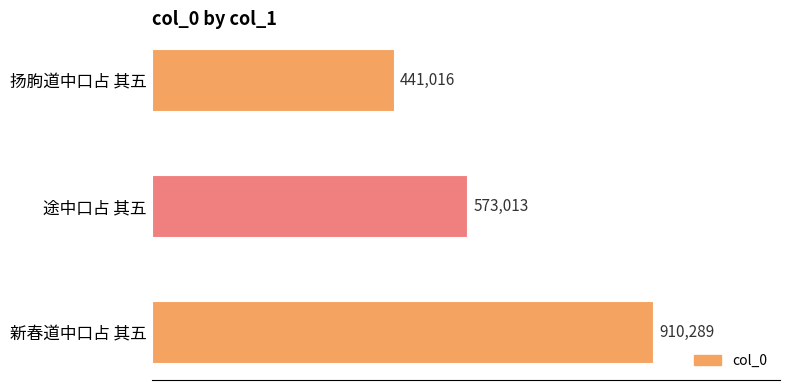

Are the bars horizontal?

Yes